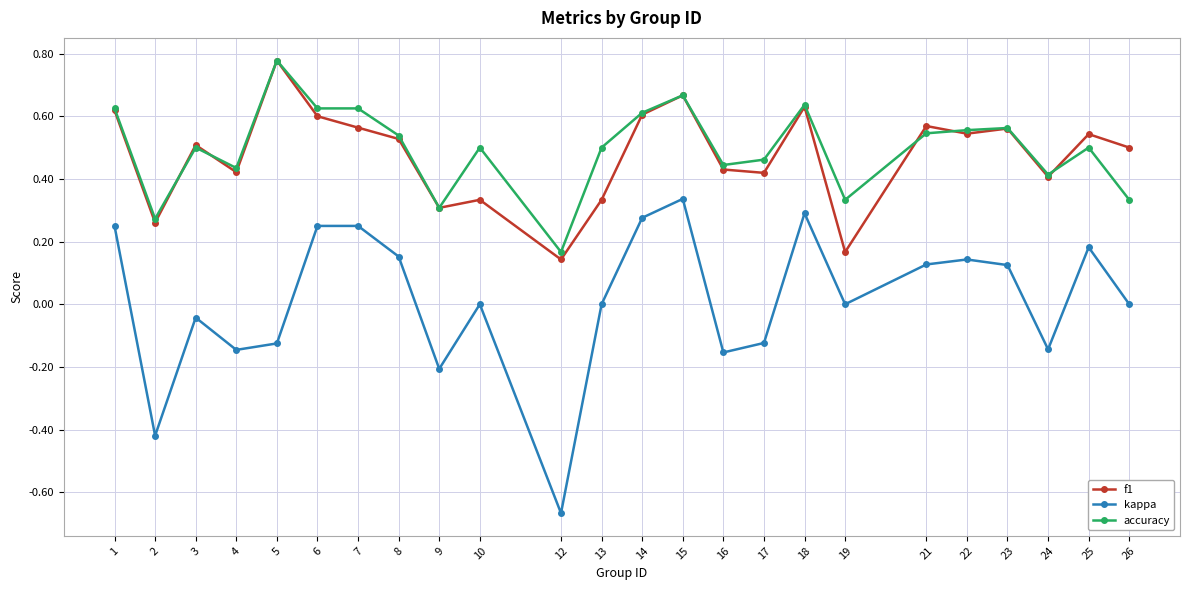

Does the chart have visible grid lines?

Yes